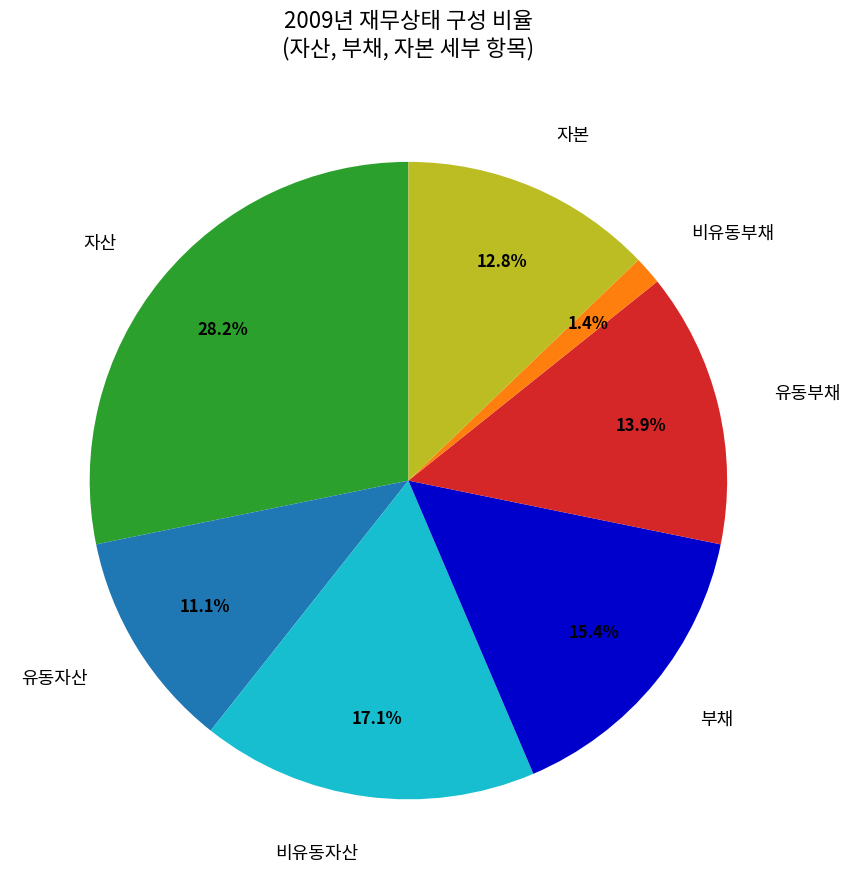

To the nearest percent, what is the difference between the 자본 and 비유동부채 slice percentages?

11%